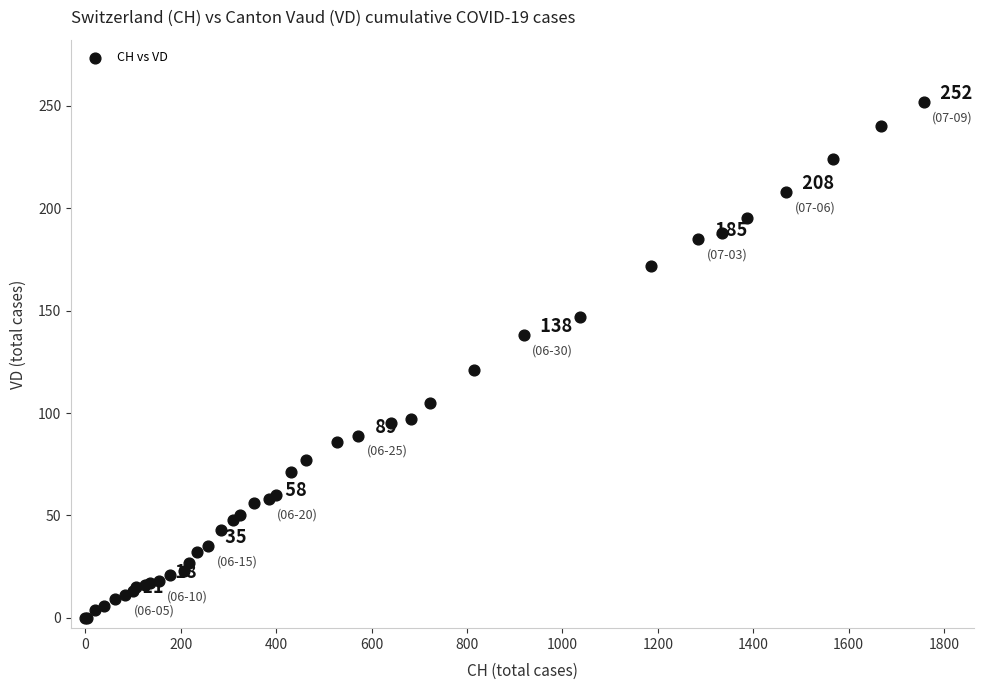

What Y value in the scatter plot is closest to 126?

121